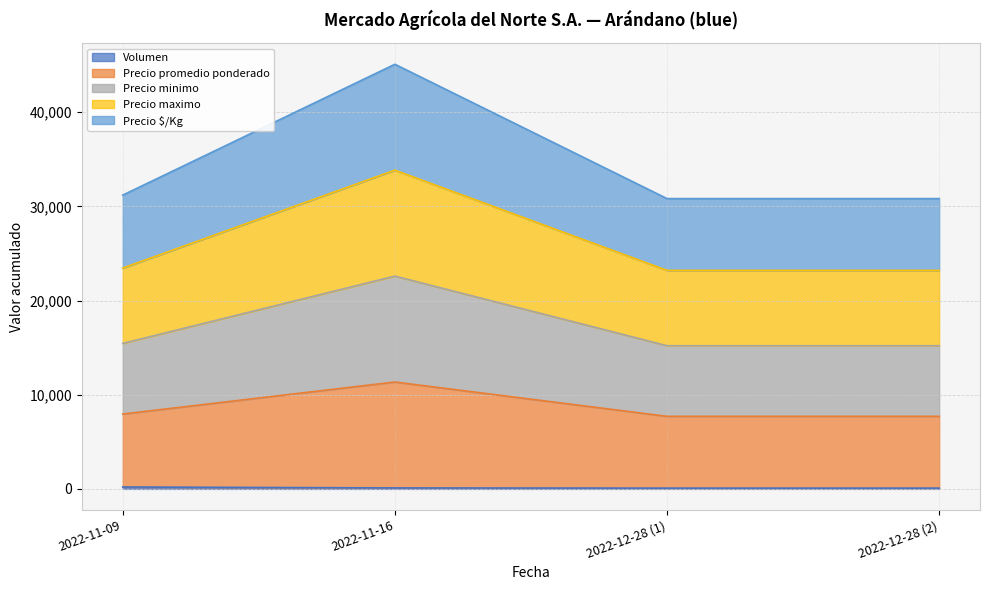

What is the label of the 2nd point from the right?

2022-12-28 (1)